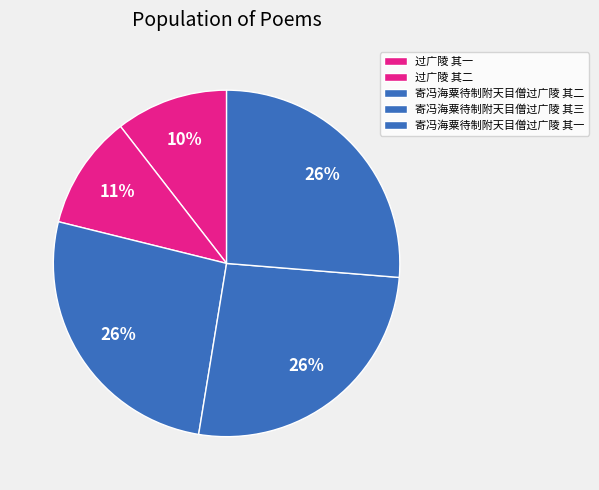

To the nearest percent, what portion does 过广陵 其一 represent?

10%